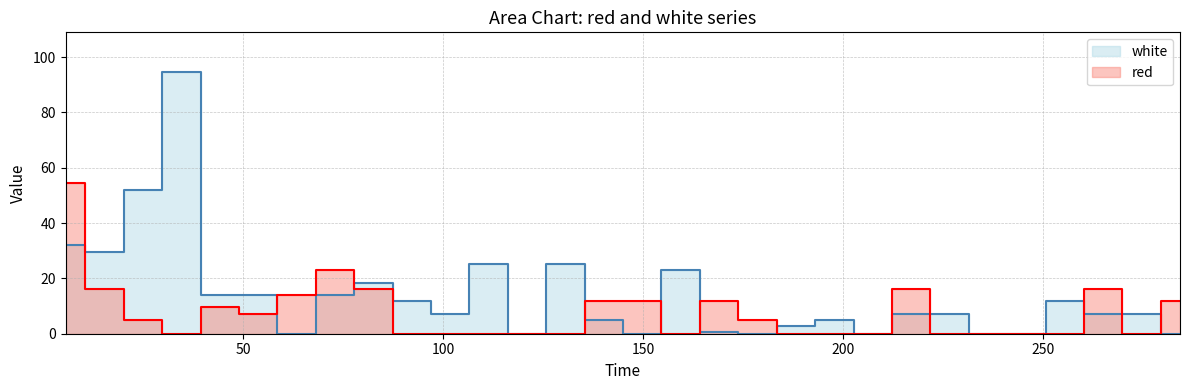

Which series changed the most between 159.4 and 255.4?

white